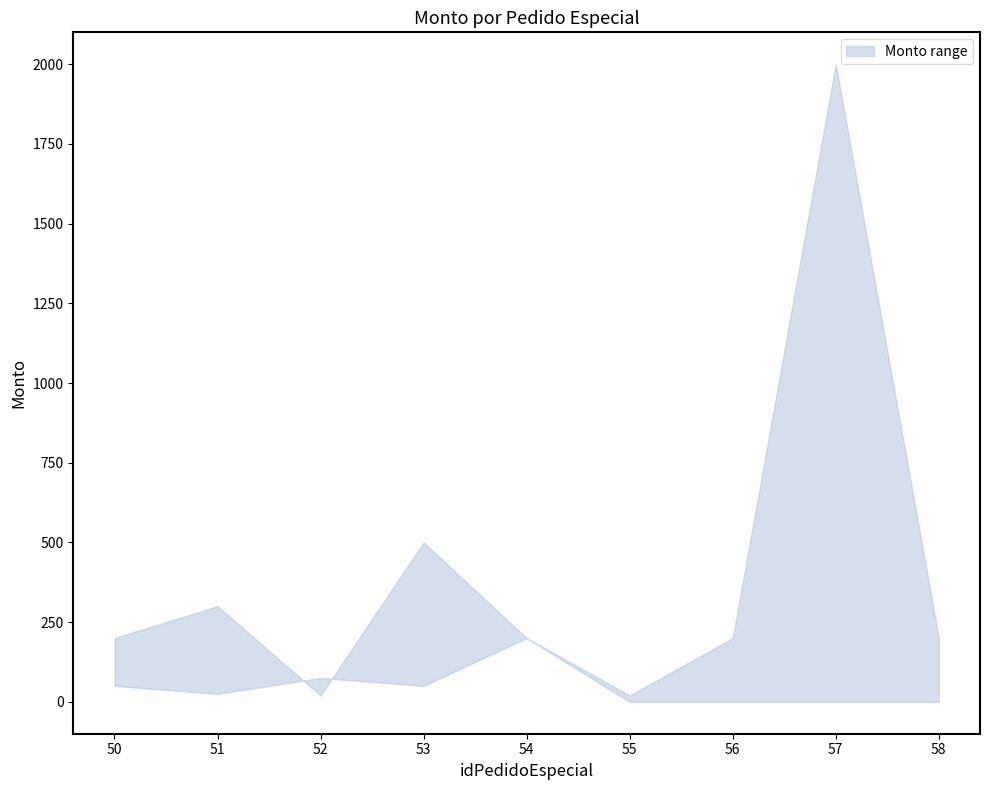

The Monto (Pedido) series shows 35 at 52. True or false?

False